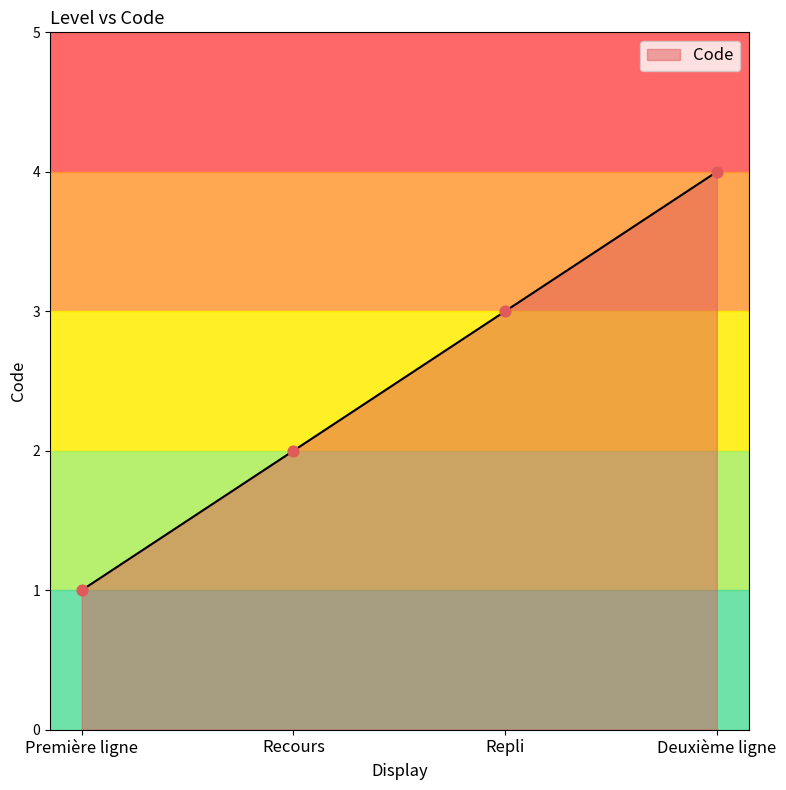

Approximately how many times larger is the value at Deuxième ligne compared to Recours?

2.0